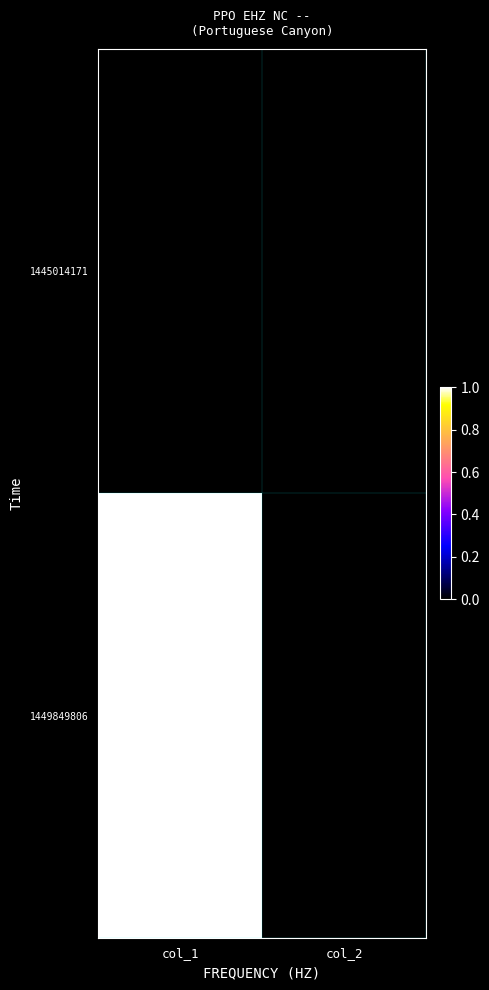

At how many categories does at least one series exceed 0?

1